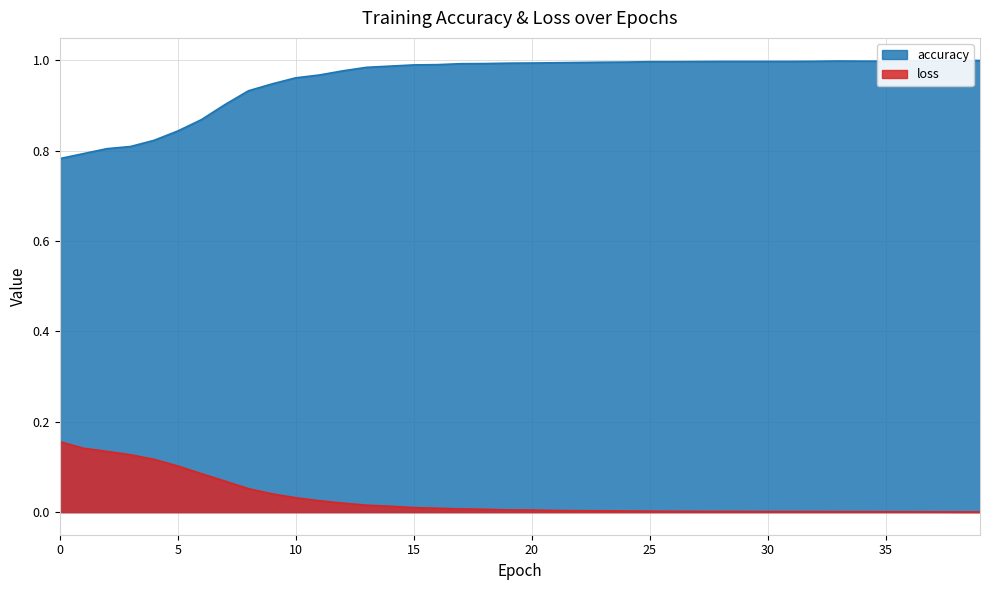

At which category is the sum across all series the highest?

14